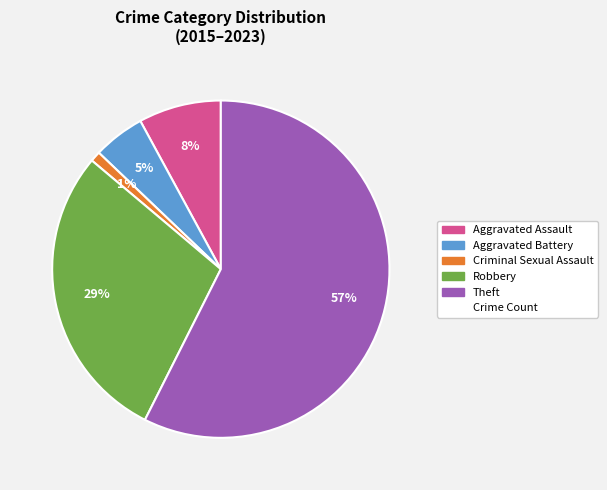

Is there a majority slice in this chart?

Yes